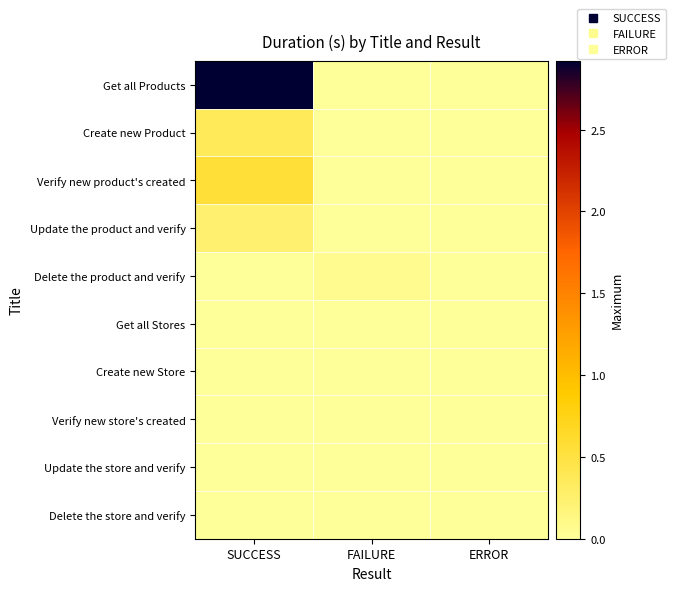

Rank the series by their maximum value, from lowest to highest.

Create new Store, Verify new store's created, Update the store and verify, Delete the store and verify, Get all Stores, Delete the product and verify, Update the product and verify, Create new Product, Verify new product's created, Get all Products